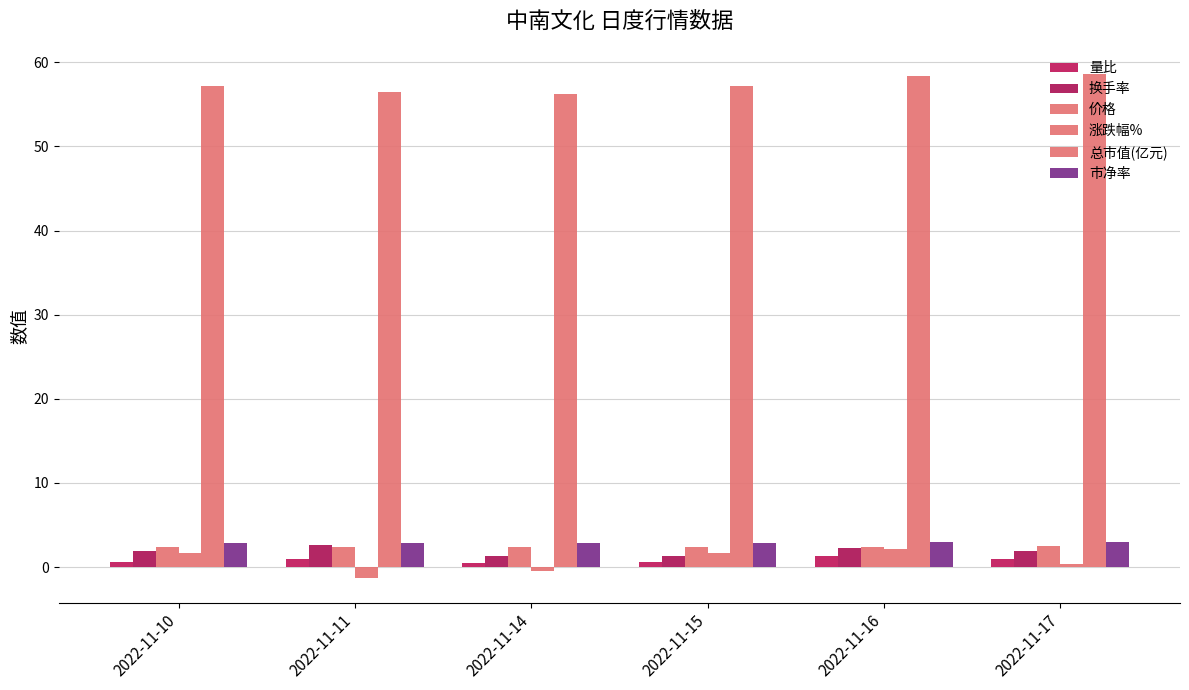

Count the number of categories in the chart.

6